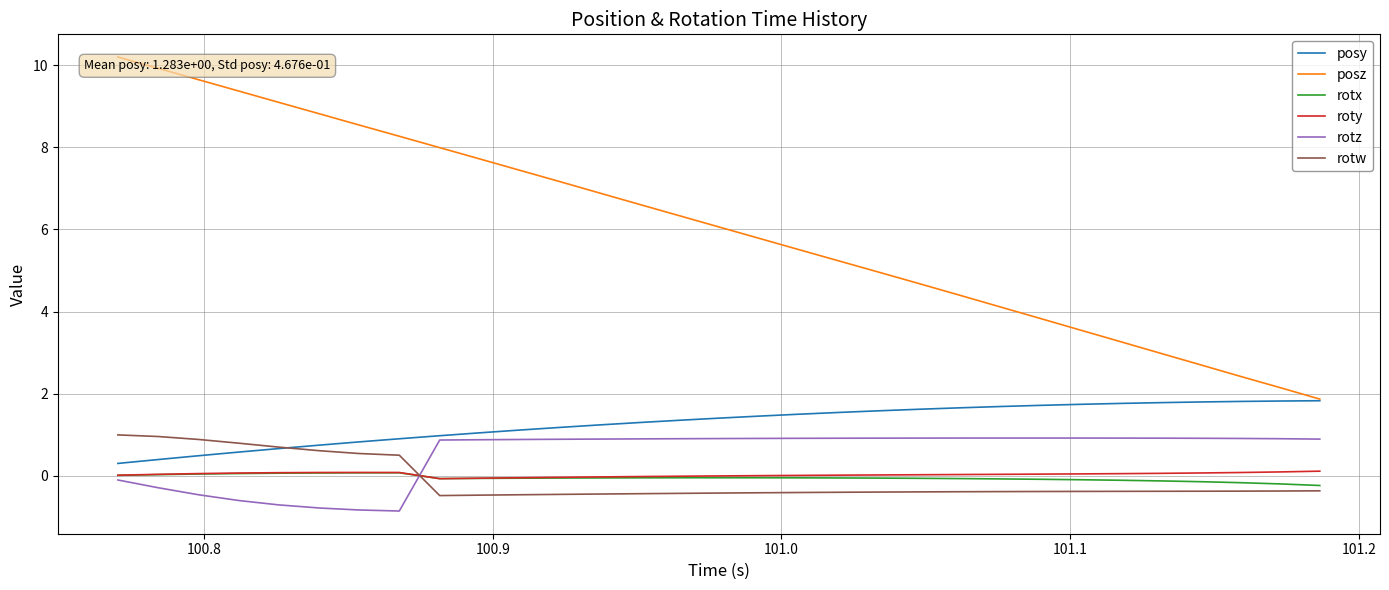

Which series has the largest range (max minus min)?

posz